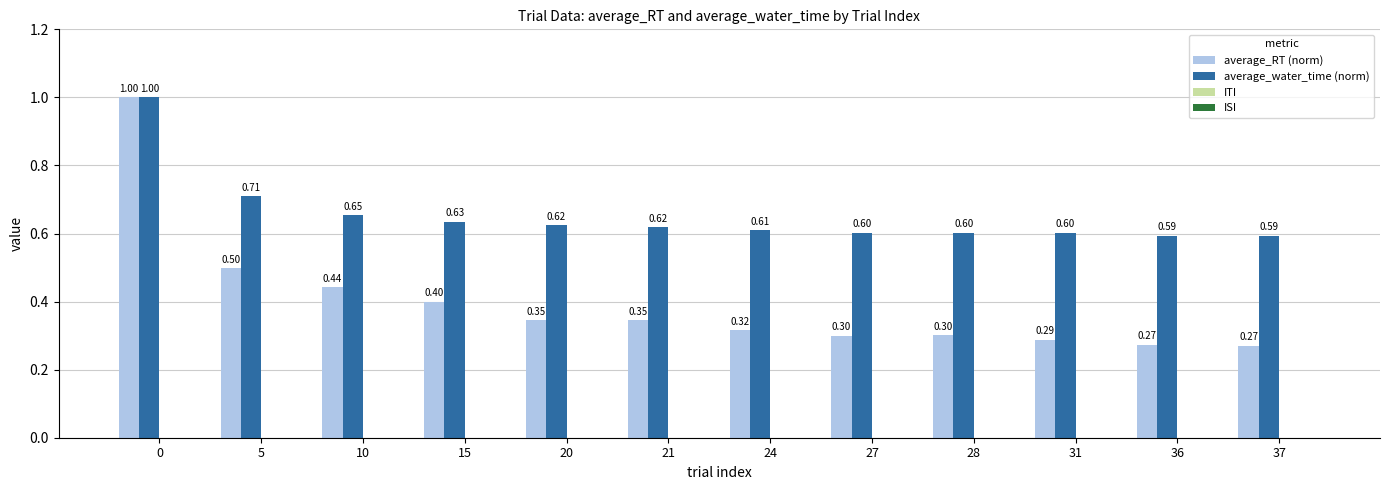

How many bars are there in each group?

2